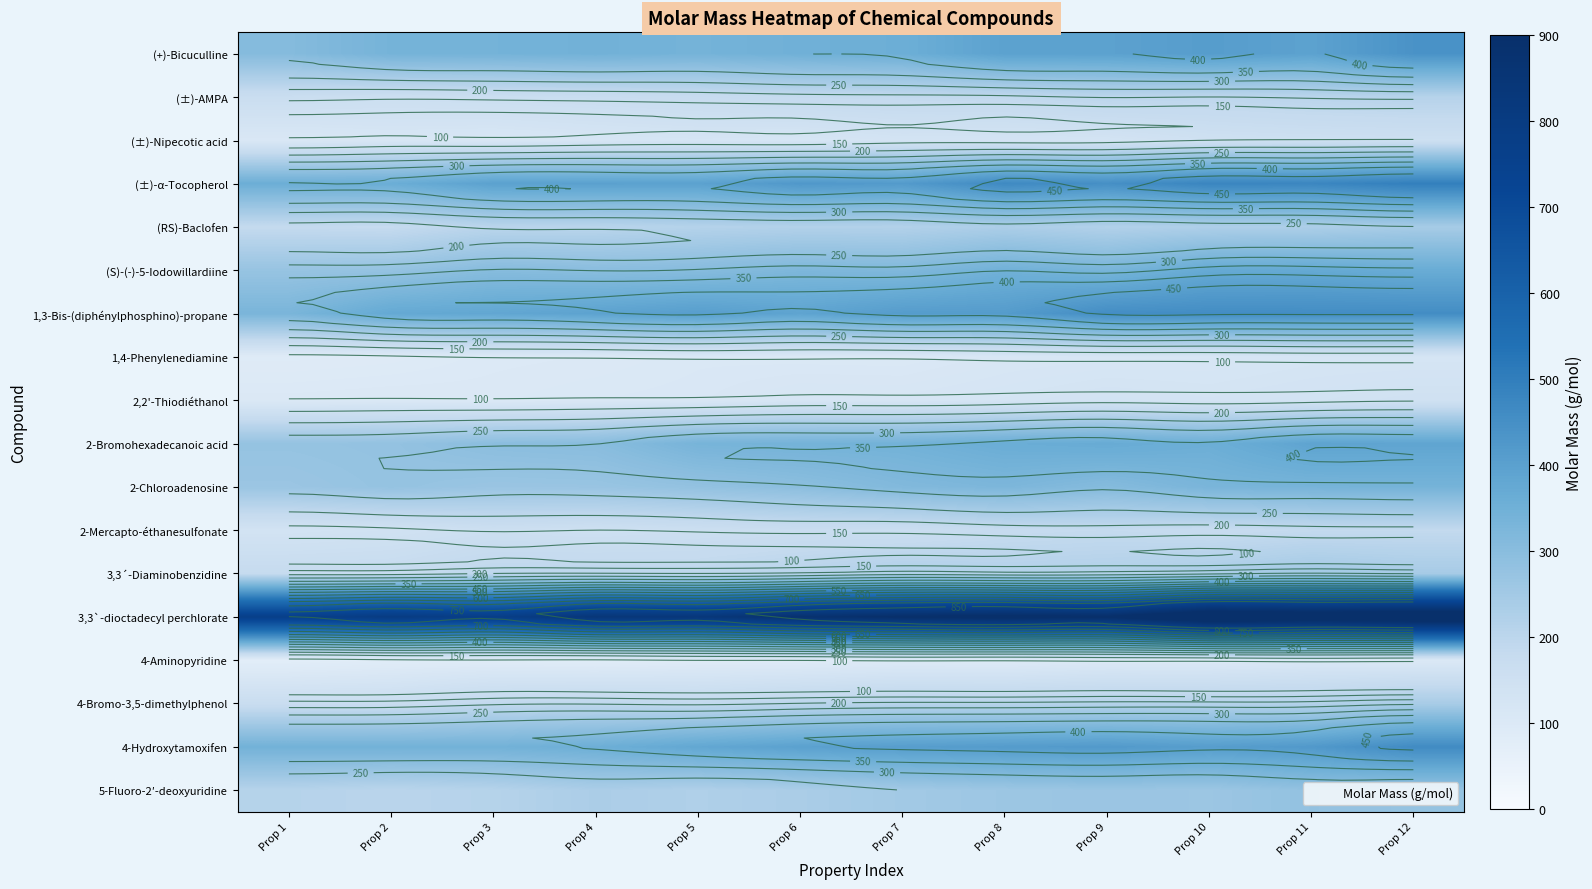

Count the number of data series in this chart.

18